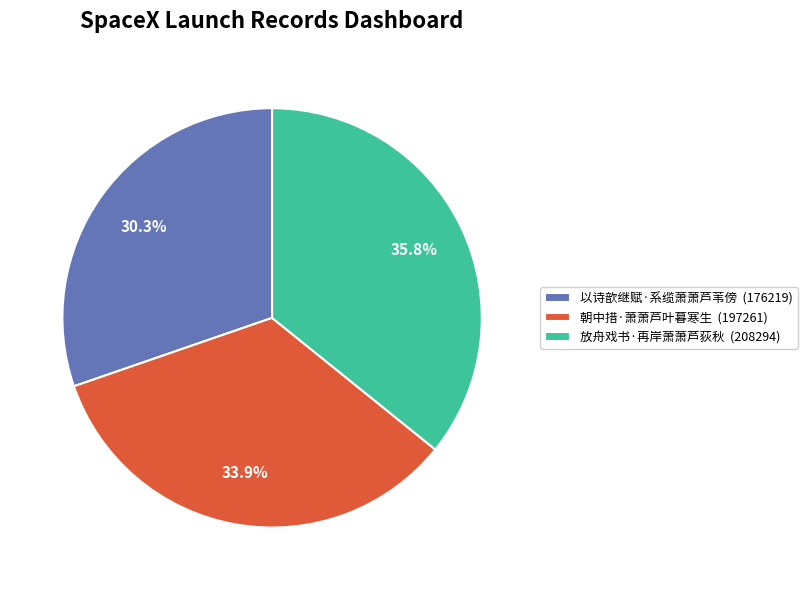

To the nearest percent, what is the combined percentage of 以诗歆继赋·系缆萧萧芦苇傍 and 朝中措·萧萧芦叶暮寒生?

64%